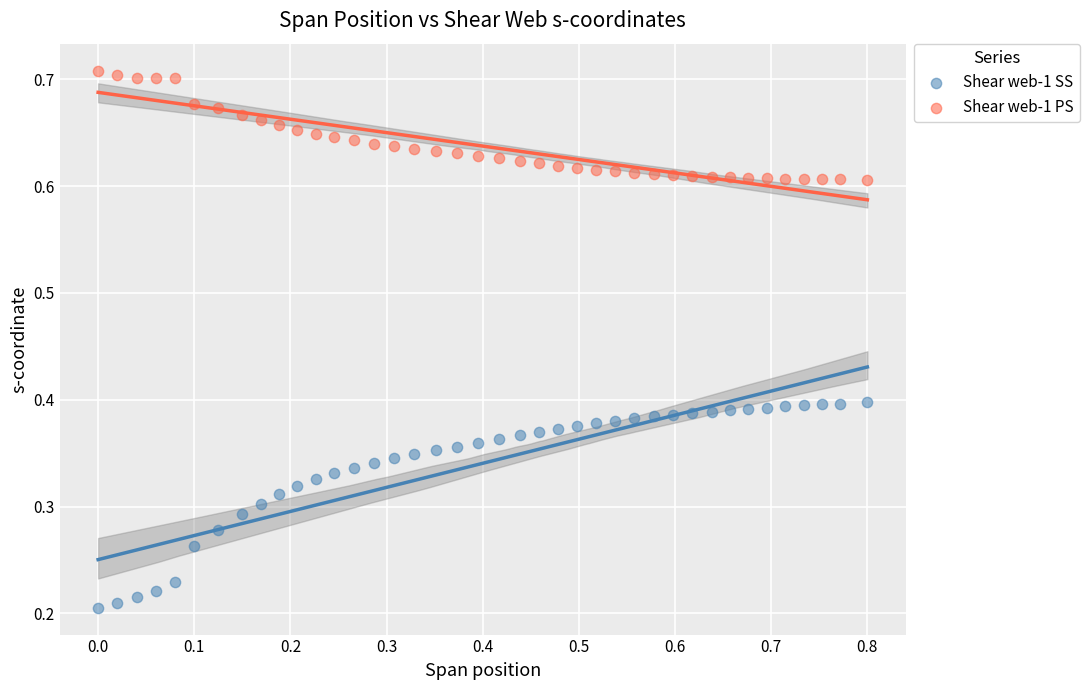

Which series reaches the minimum Y coordinate?

Shear web-1 SS